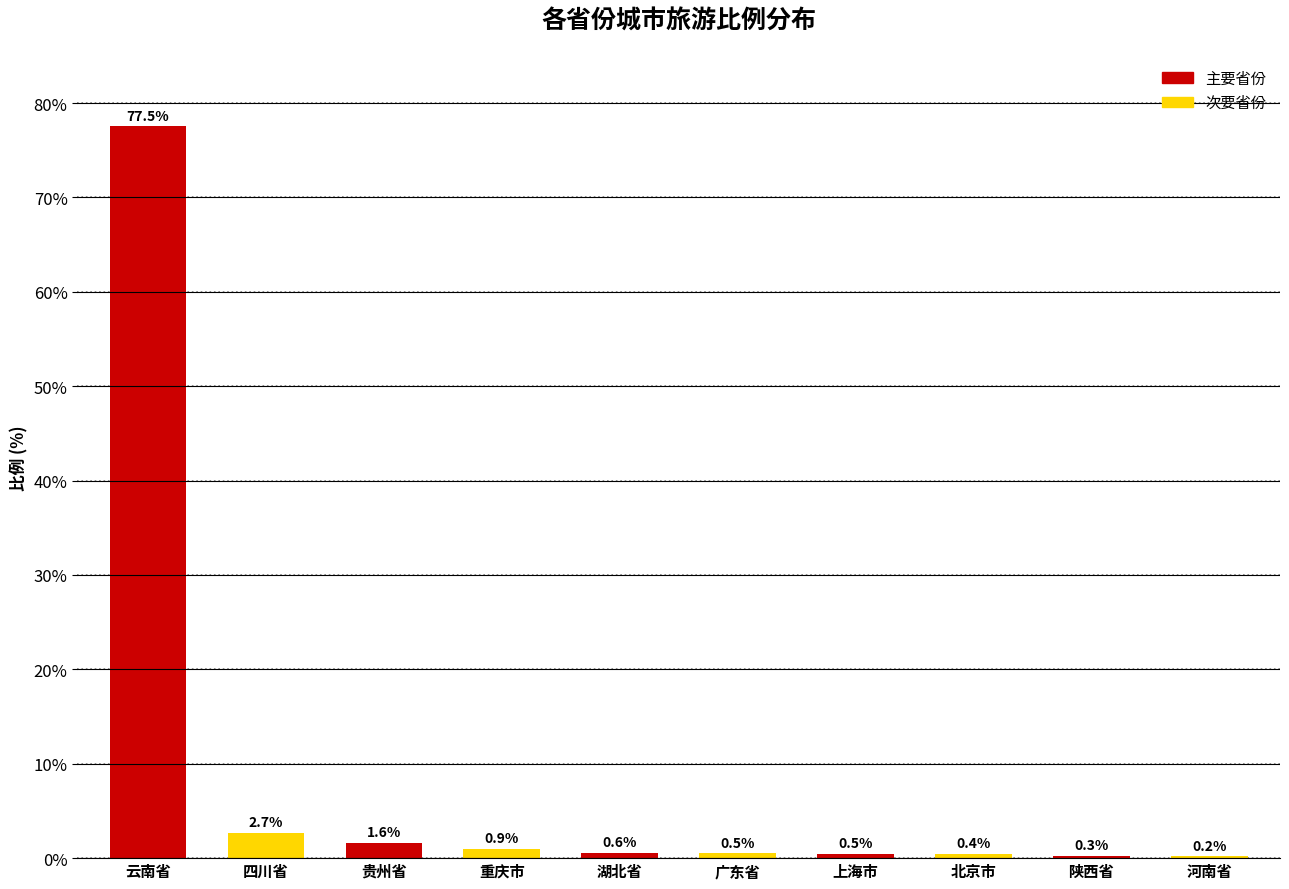

Which label corresponds to the largest value in the chart?

云南省